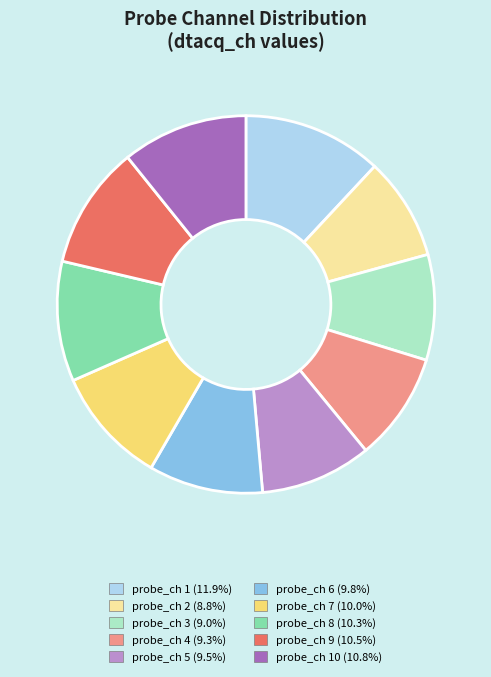

Is there any slice that represents more than half of the pie?

No